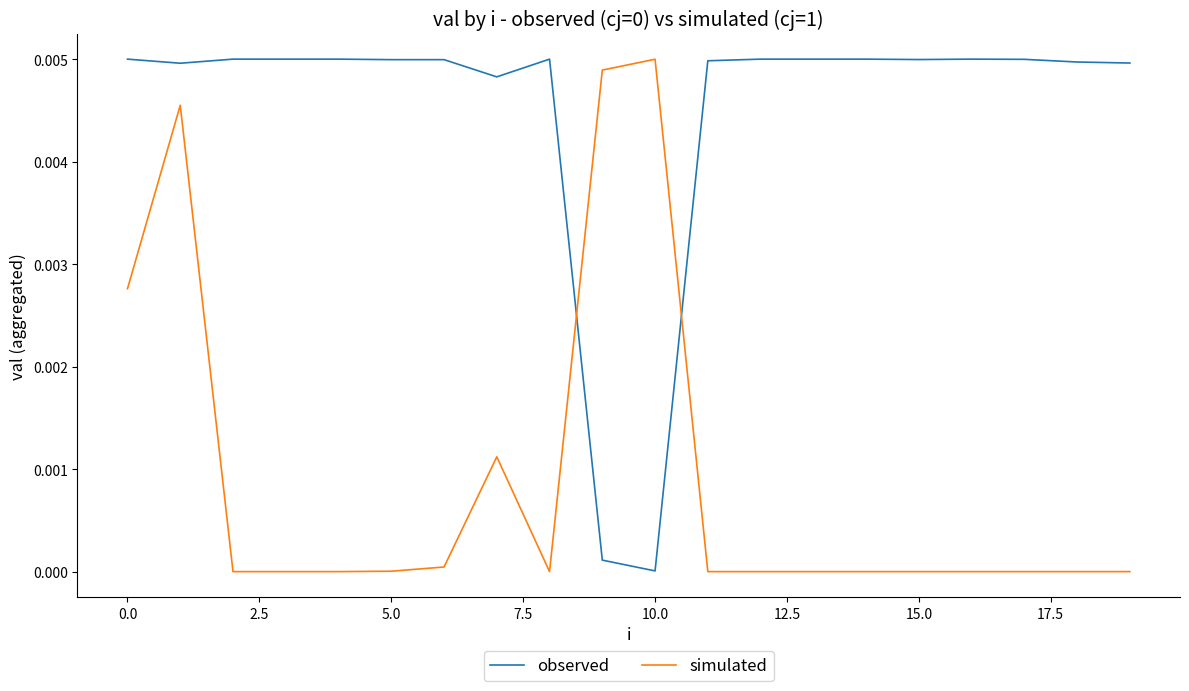

At how many categories does at least one series exceed 0?

20